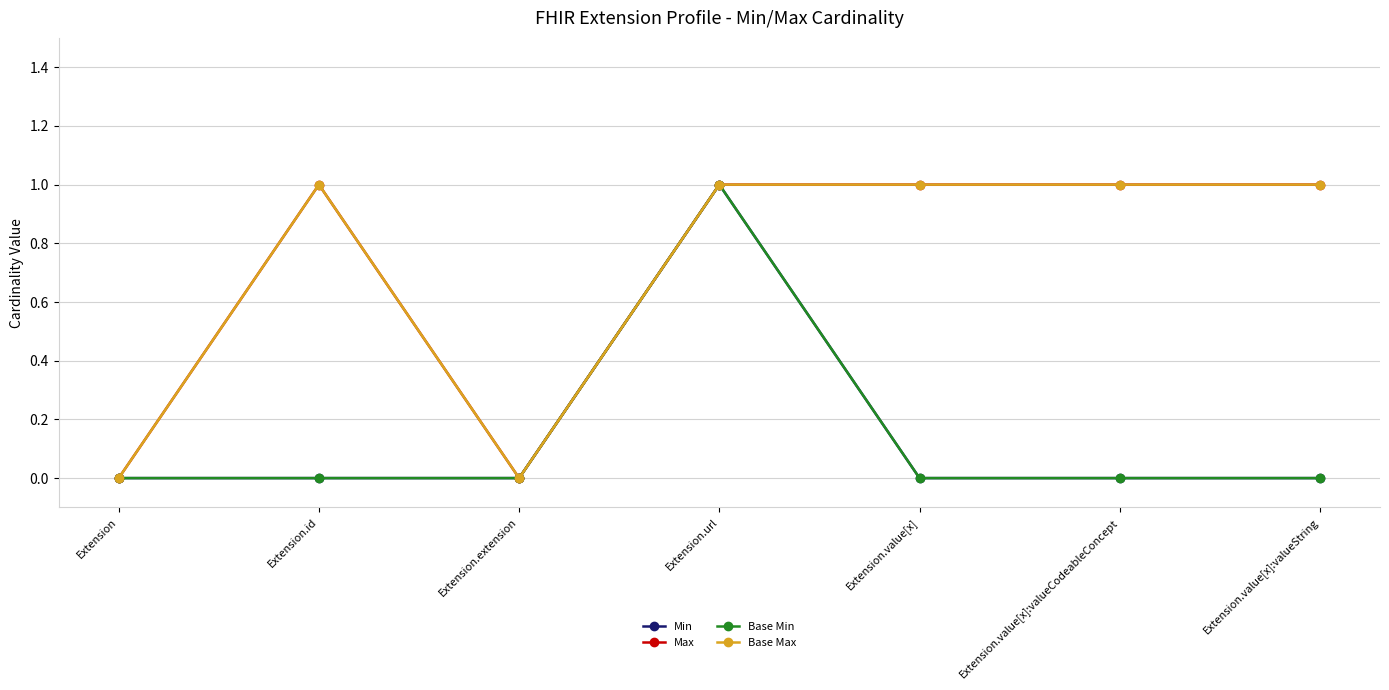

Does the chart have visible grid lines?

Yes